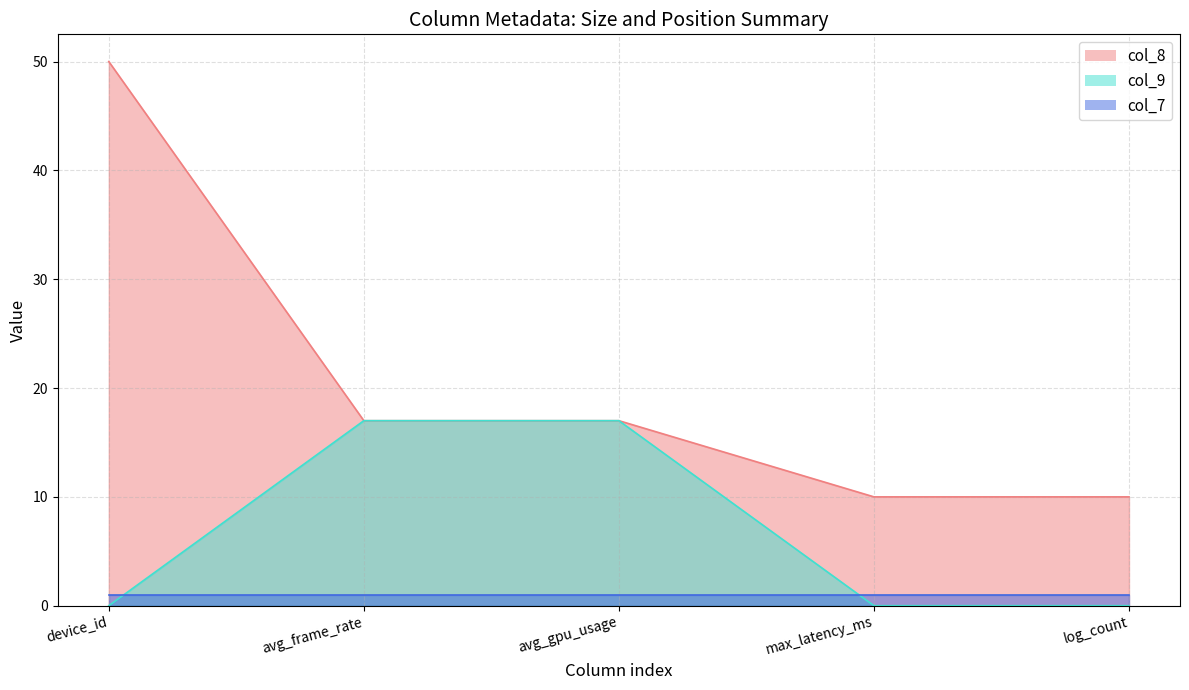

True or false: col_7 and col_8 cross at least once.

False